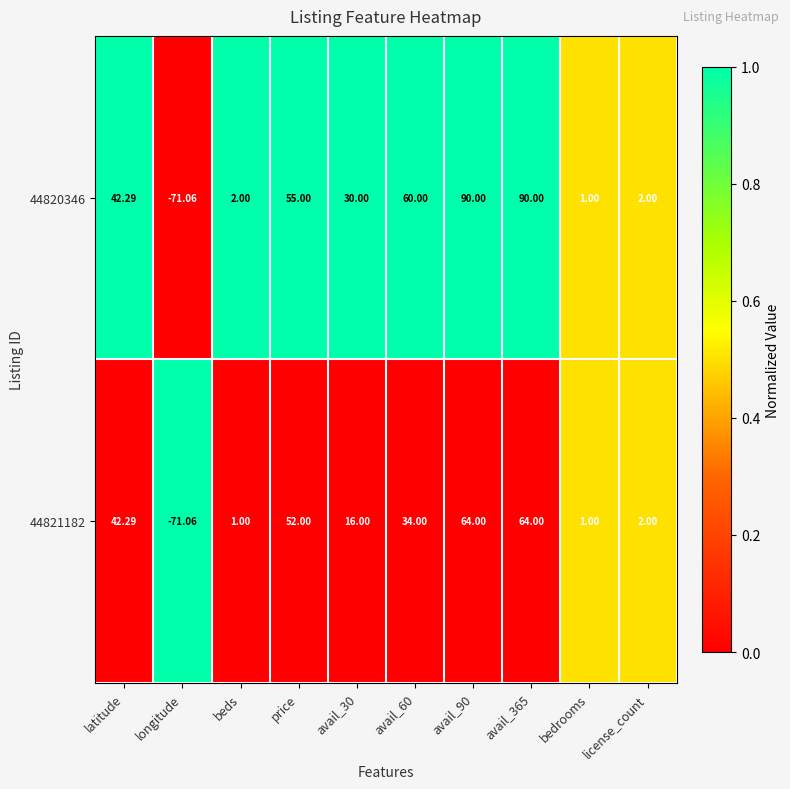

Which category has the lowest value in the 44821182 series?

longitude